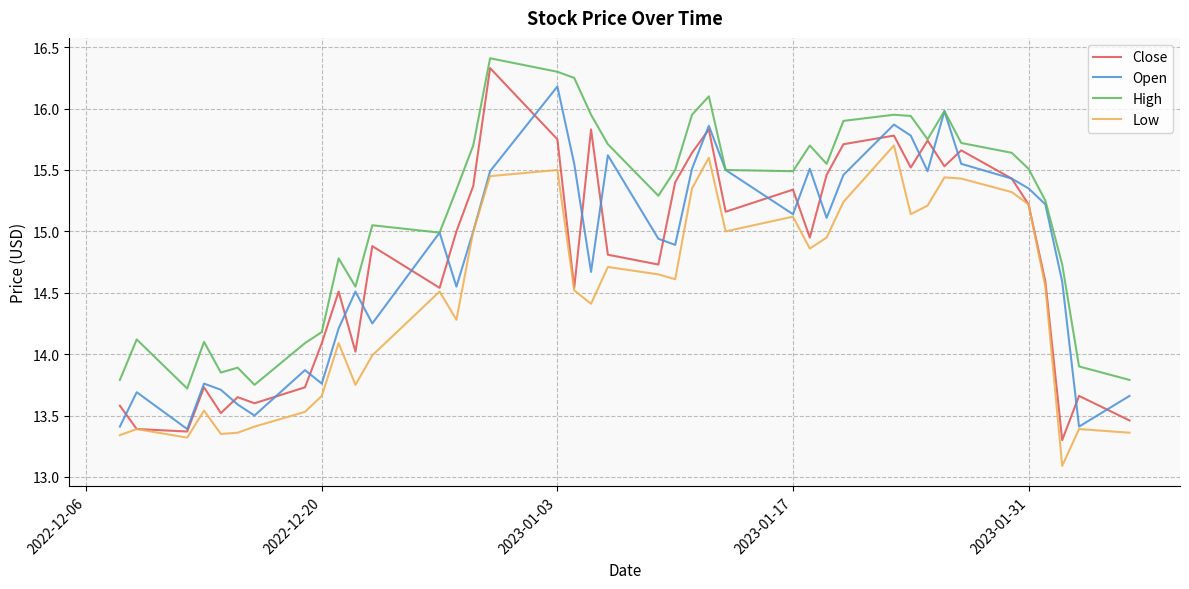

How many distinct data groups are displayed?

4